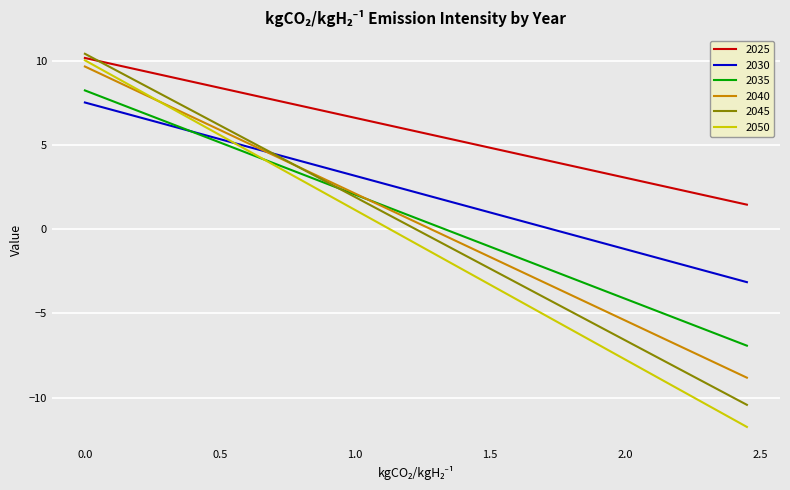

True or false: 2035 and 2025 cross at least once.

False